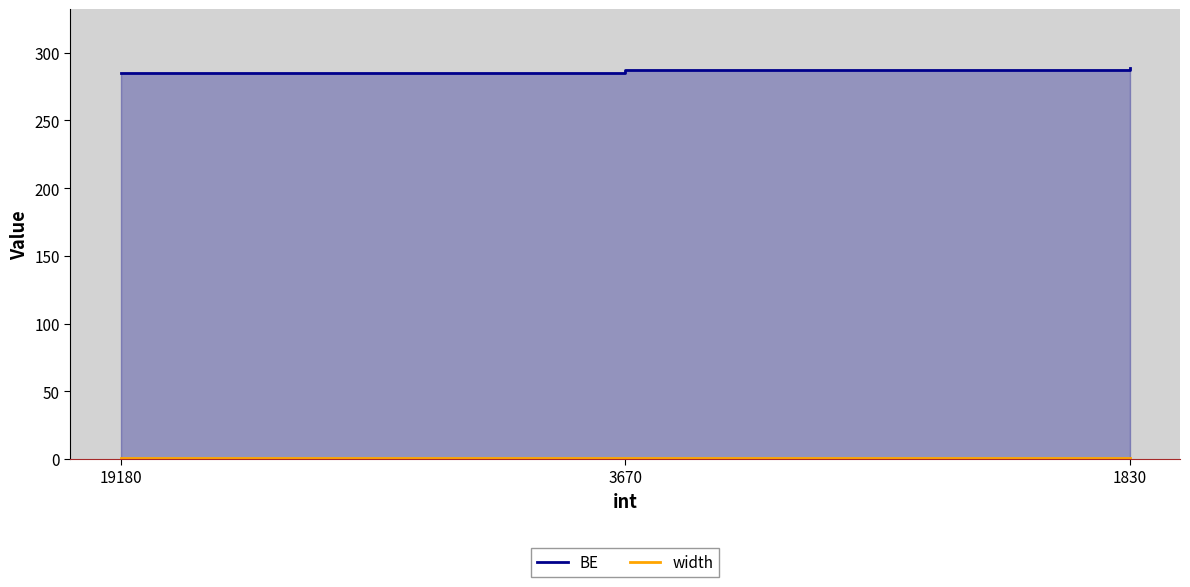

True or false: width has a value of 0.5 at 3670.

True